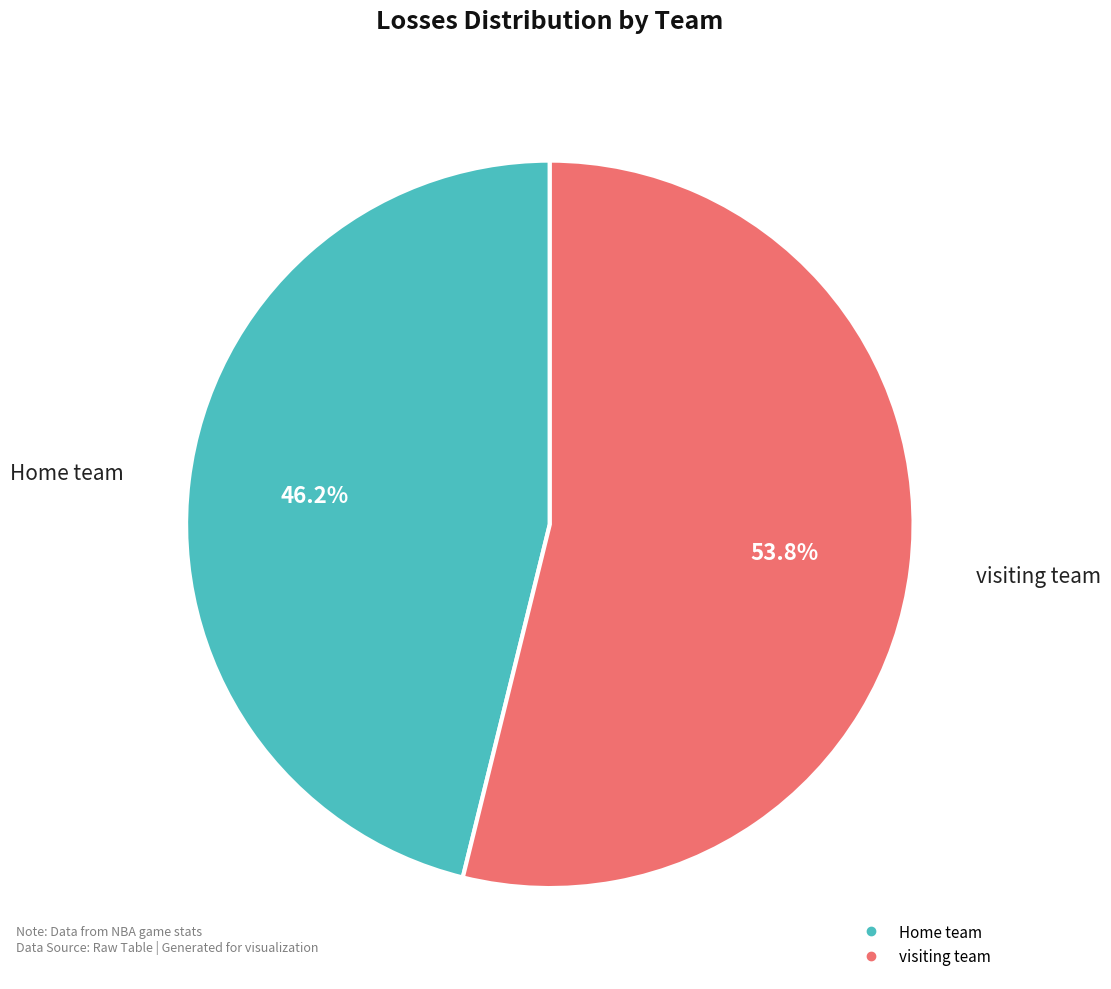

What is the ratio of the value at Home team to the value at visiting team?

0.9